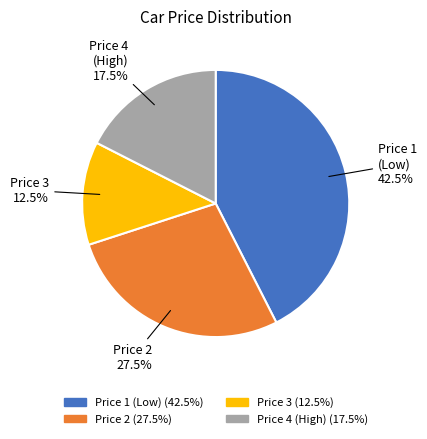

Does any single category account for the majority?

No